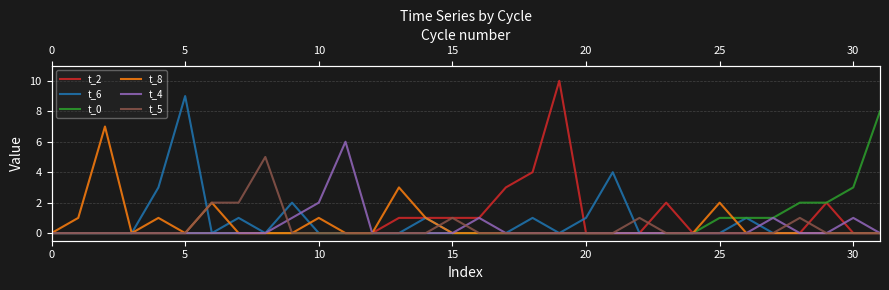

Where is the first local maximum for t_5?

8